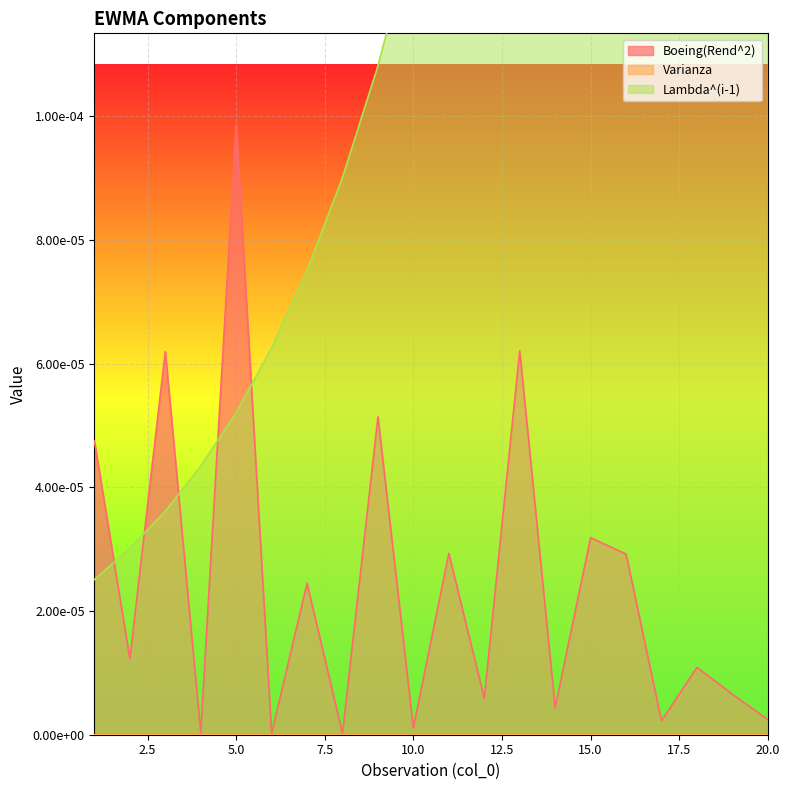

Between 6 and 14, which series saw the biggest shift?

Lambda^(i-1)